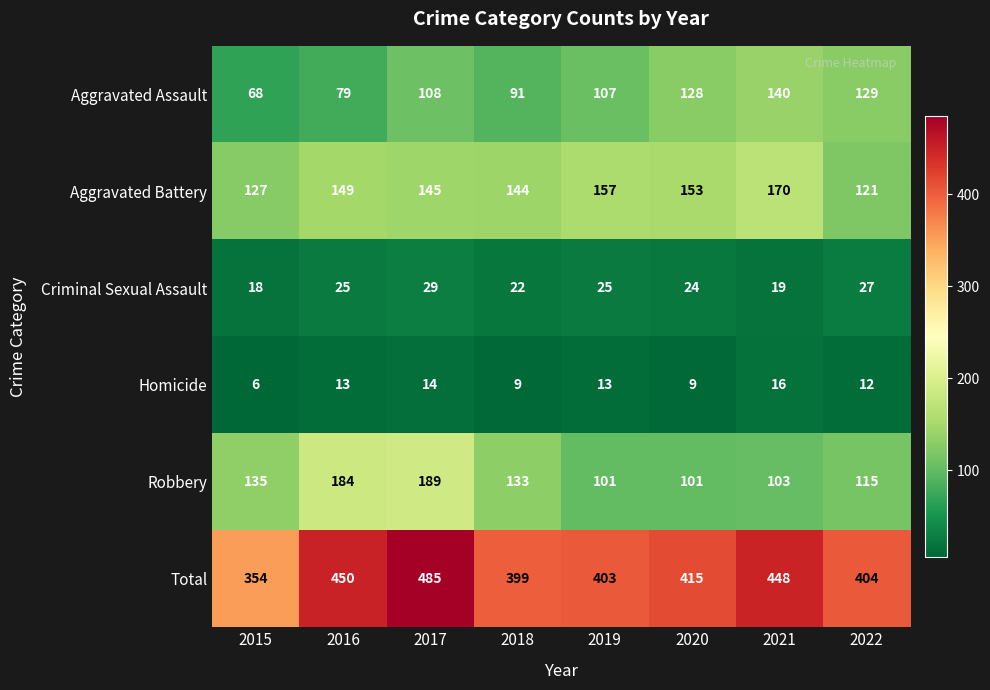

List the series in order of their peak value, highest first.

Total, Robbery, Aggravated Battery, Aggravated Assault, Criminal Sexual Assault, Homicide